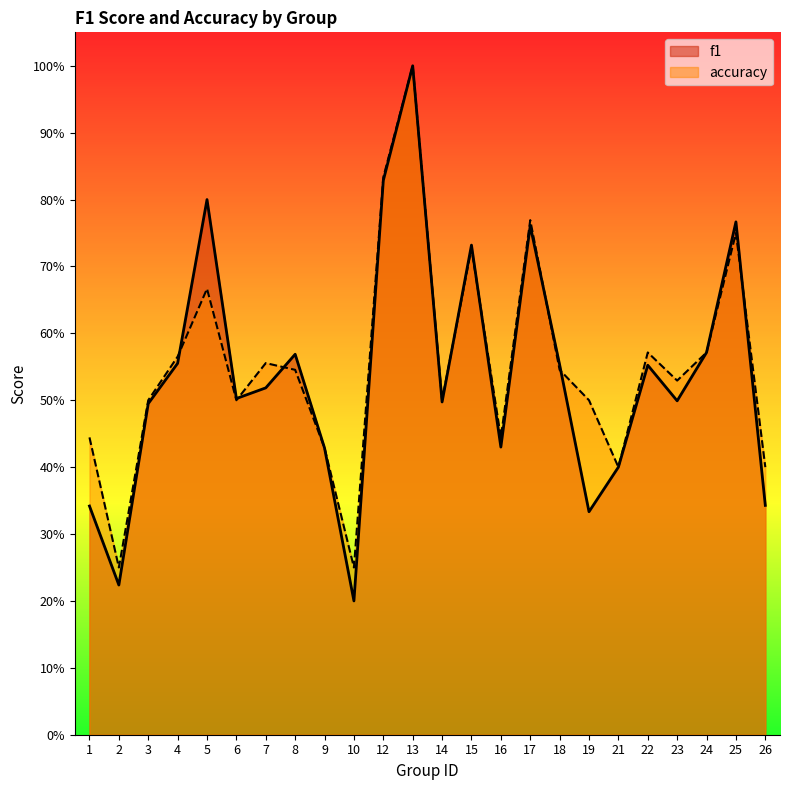

After their last crossing, which series has the higher values: f1 or accuracy?

accuracy